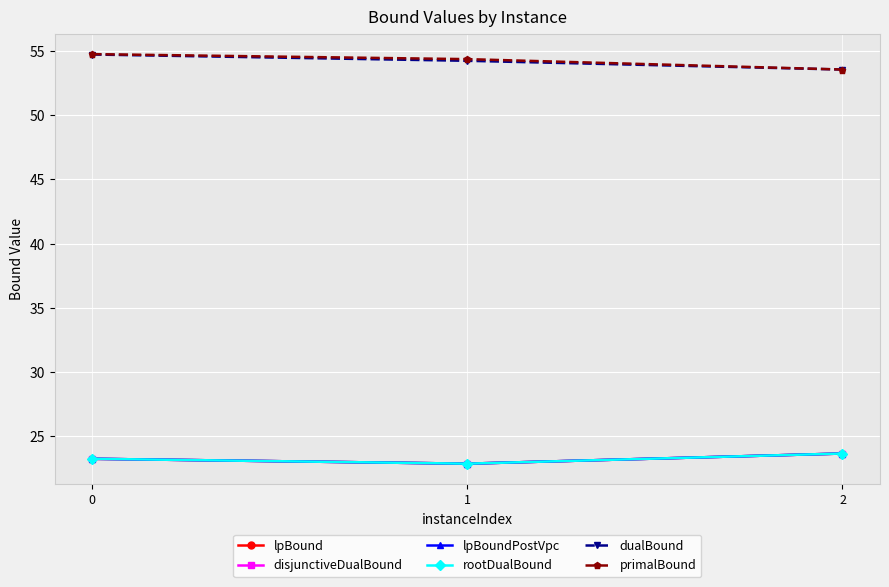

Does the chart have visible grid lines?

Yes